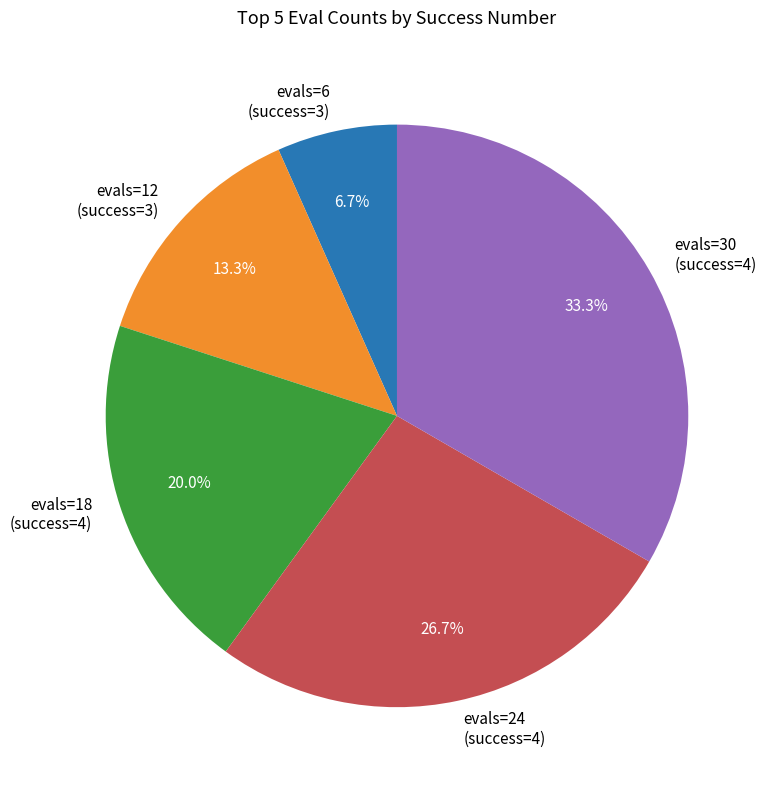

How many segments does this pie chart have?

5